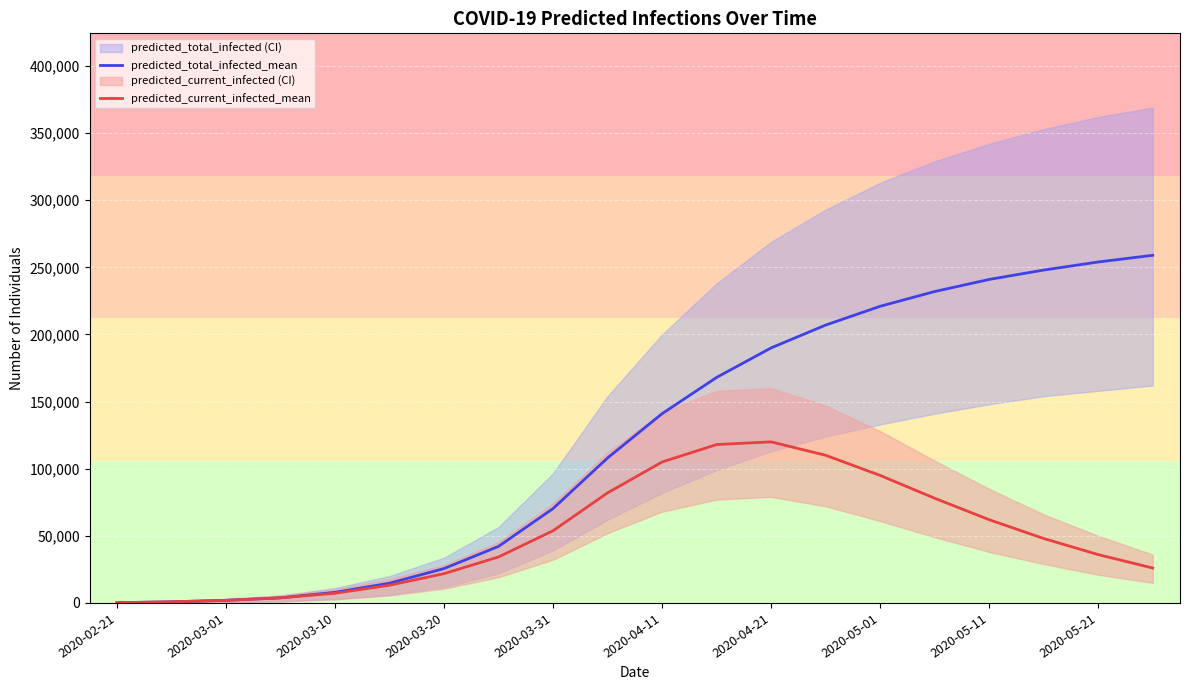

At which category does the chart reach its minimum across all series?

2020-02-21